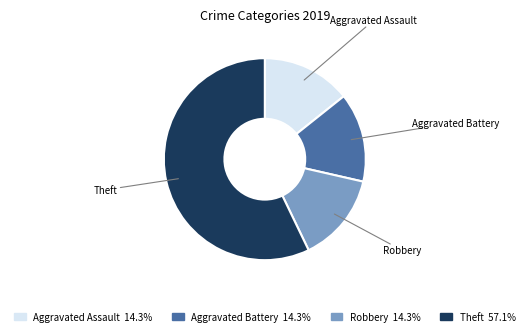

Which category has the biggest portion of the pie?

Theft